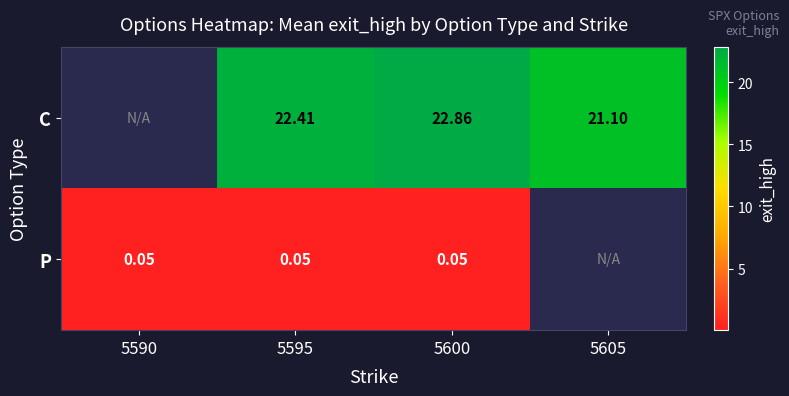

How many positive values does the P series have?

3